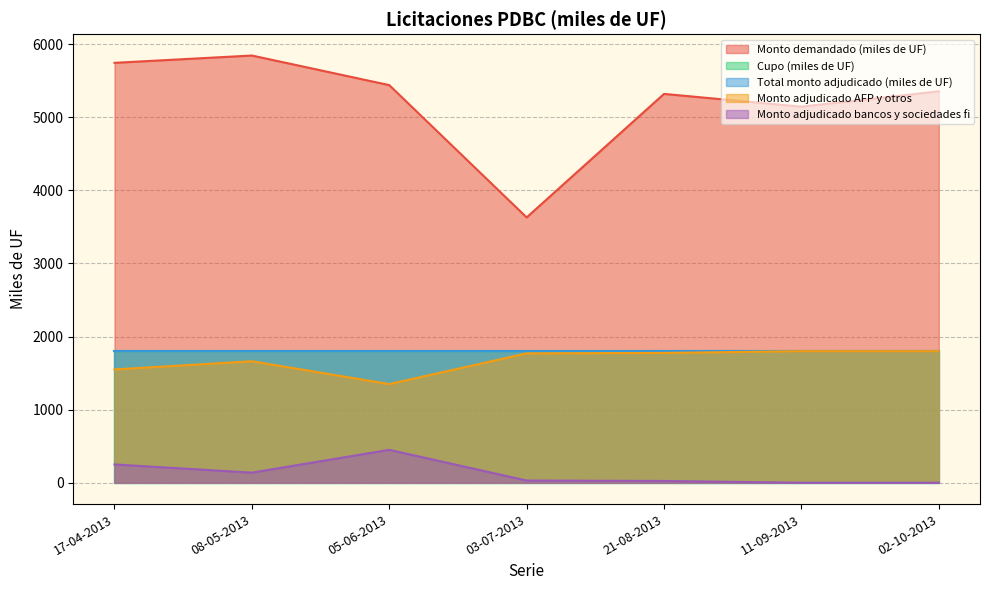

Is the value of Monto adjudicado bancos y sociedades fi at 05-06-2013 greater than the value of Monto demandado (miles de UF) at 08-05-2013?

No